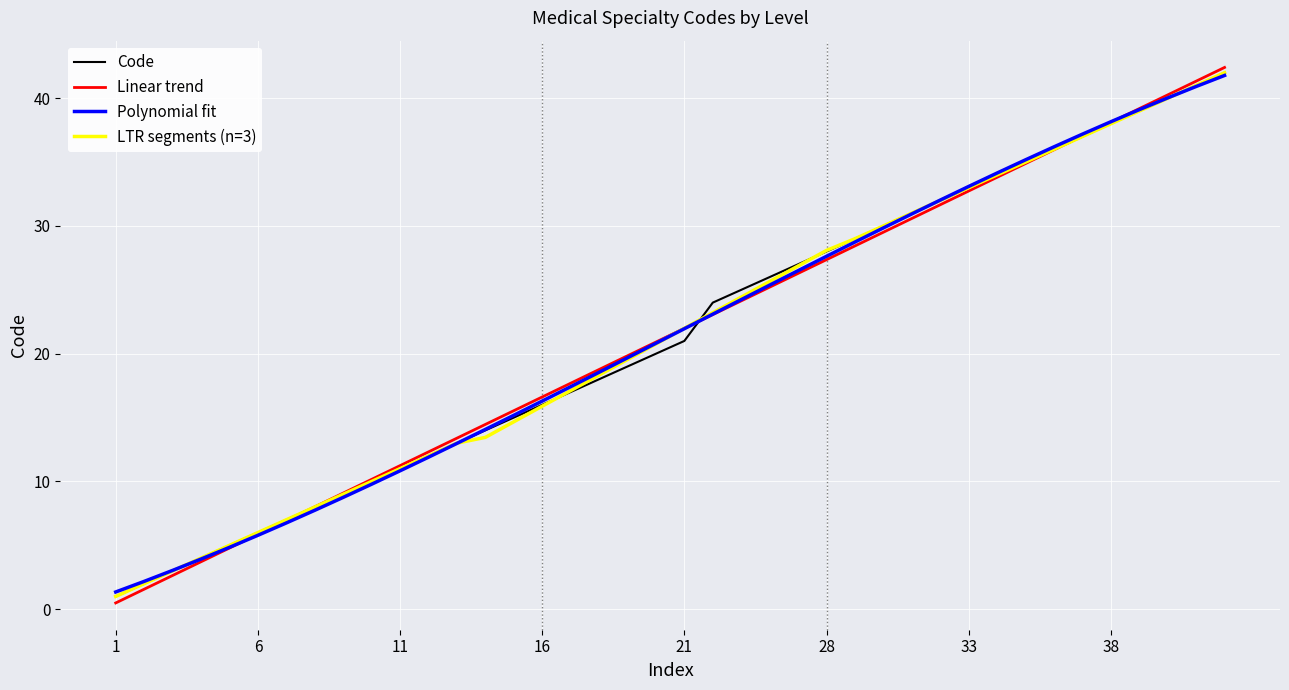

Which series has the largest range (max minus min)?

Linear trend